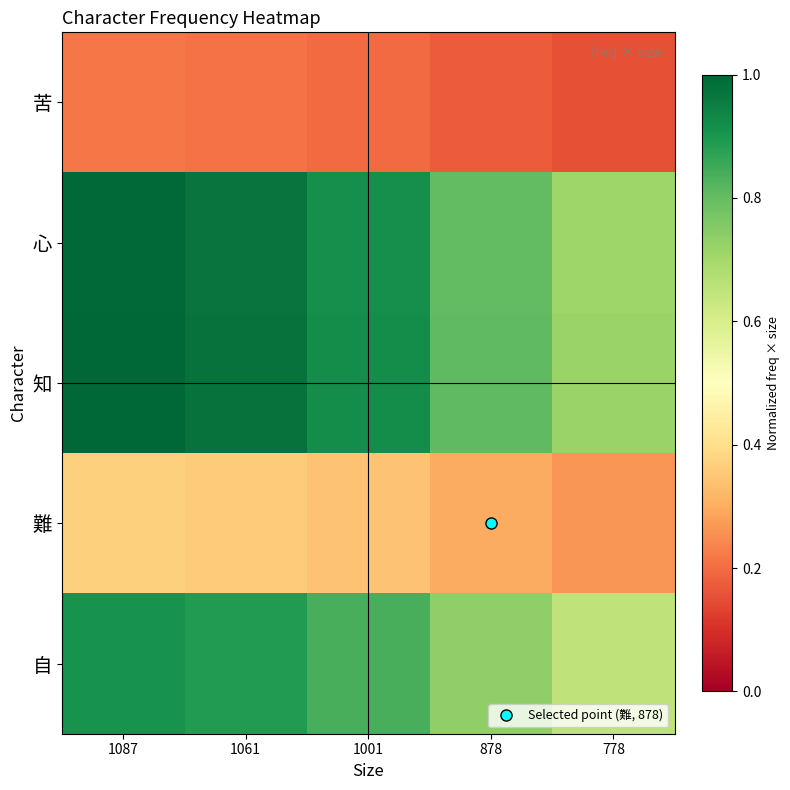

How many categories are shown in the chart?

5